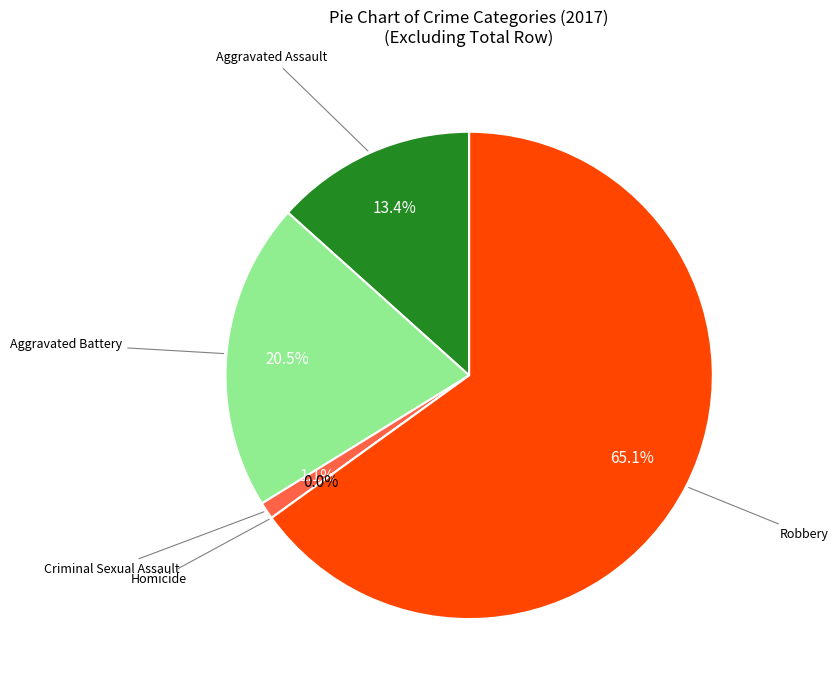

Is it true that Homicide is 1% of the pie?

False